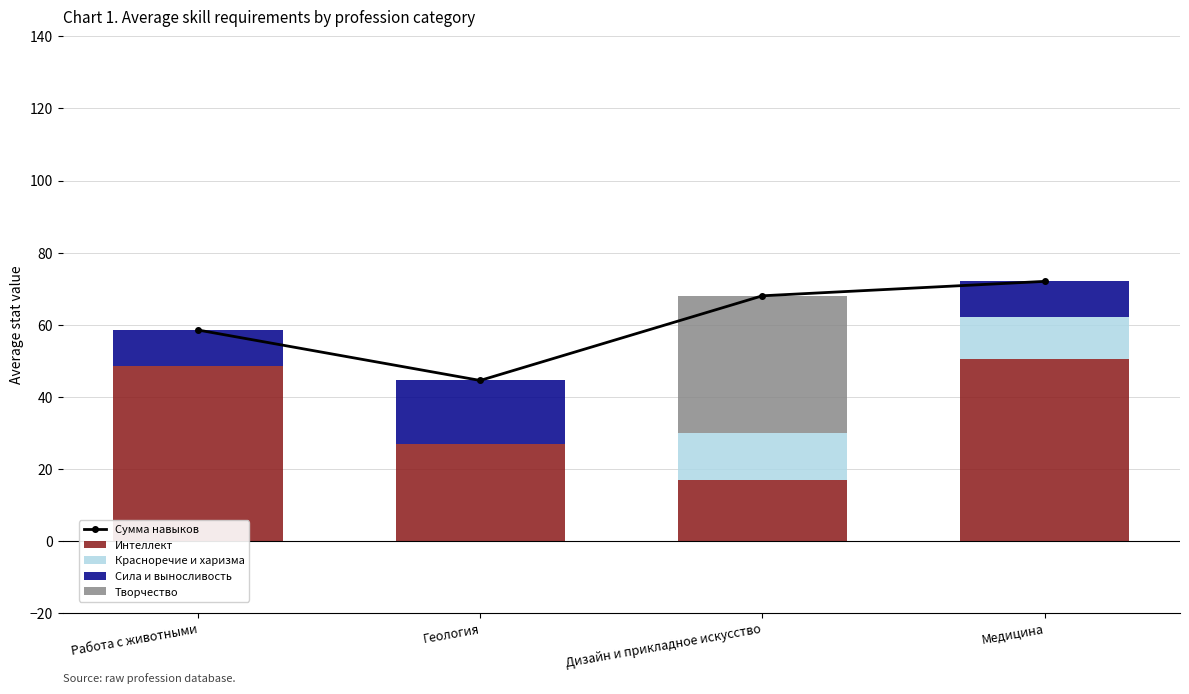

Which series has the widest spread of values?

Творчество